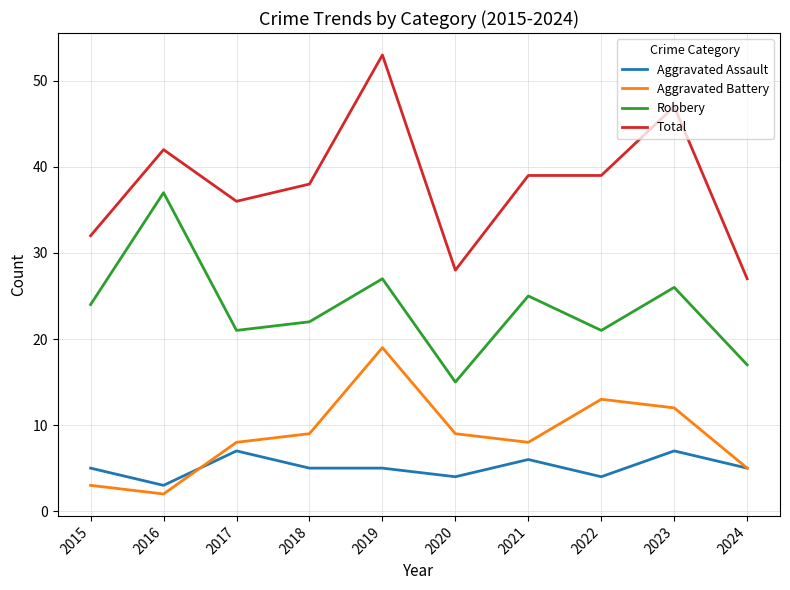

How many Aggravated Assault values are between 4 and 6?

7